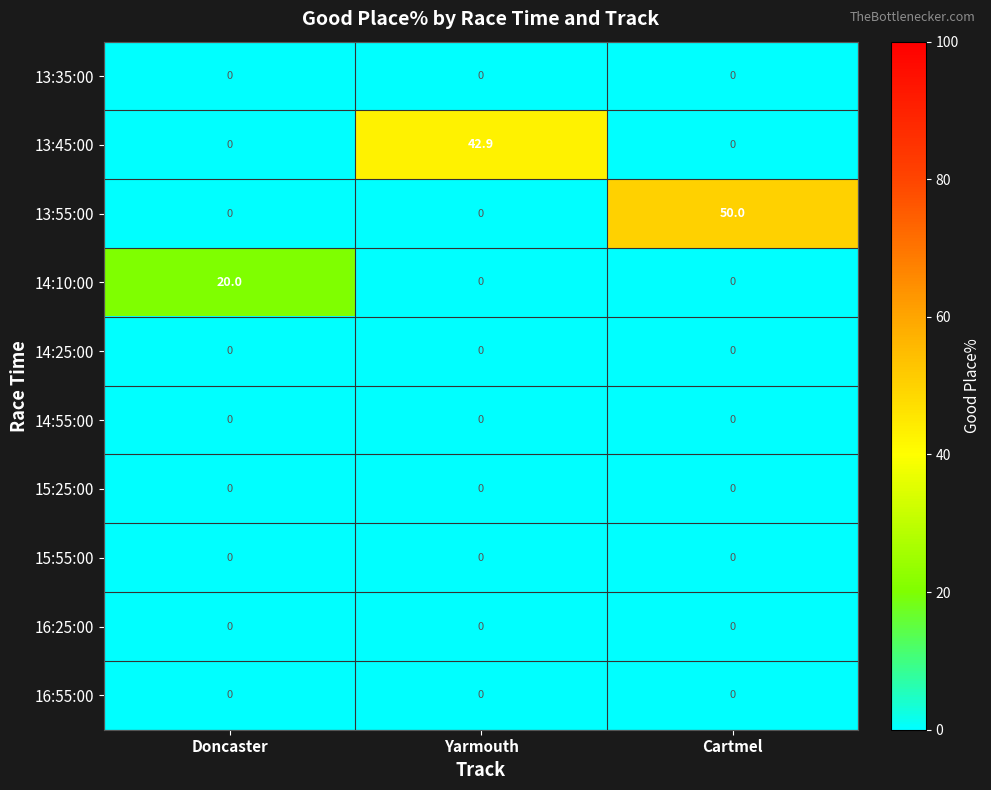

Between Doncaster and Cartmel, which series saw the biggest shift?

13:55:00